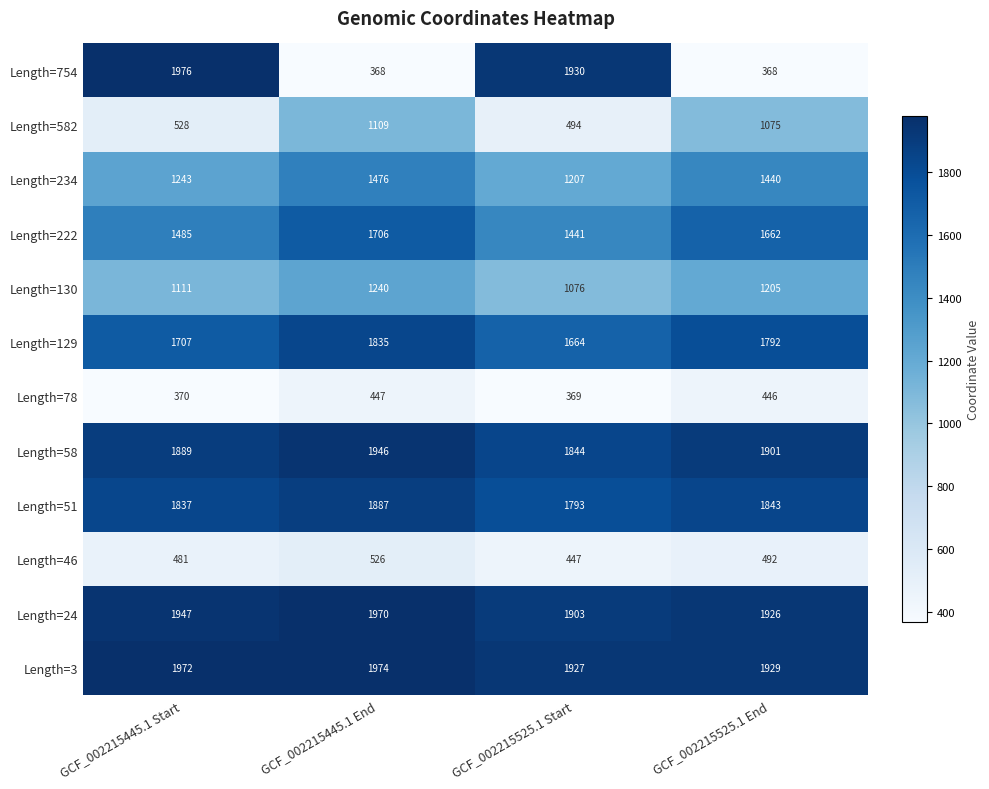

What is the difference between the maximum and minimum values in the Length=58 series?

102